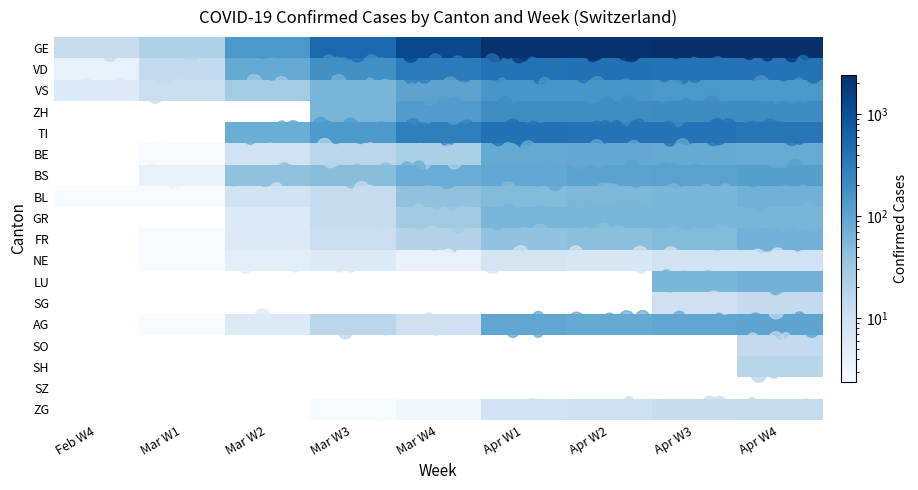

What is the spread (max minus min) of values at Feb W4?

13